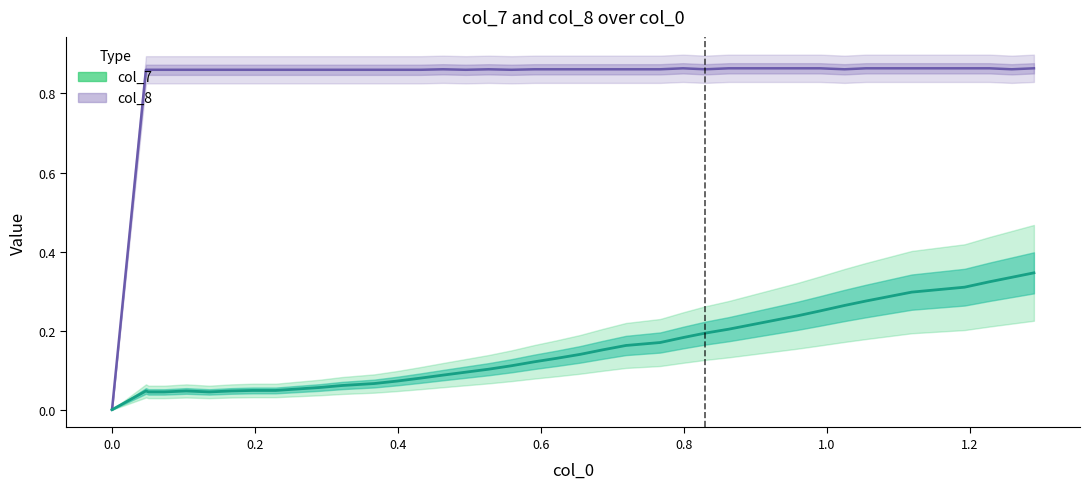

In x, how many points are lower than both neighbors (excluding endpoints)?

1